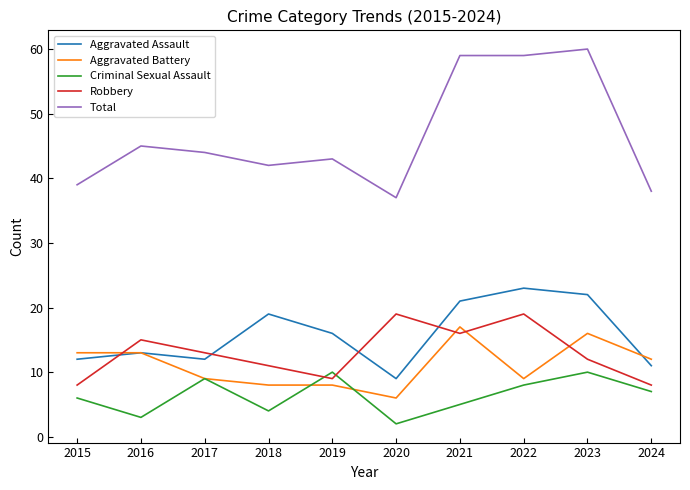

Reading left to right, what are all the values shown in this chart?

Aggravated Assault: 2015=12	2016=13	2017=12	2018=19	2019=16	2020=9	2021=21	2022=23	2023=22	2024=11
Aggravated Battery: 2015=13	2016=13	2017=9	2018=8	2019=8	2020=6	2021=17	2022=9	2023=16	2024=12
Criminal Sexual Assault: 2015=6	2016=3	2017=9	2018=4	2019=10	2020=2	2021=5	2022=8	2023=10	2024=7
Robbery: 2015=8	2016=15	2017=13	2018=11	2019=9	2020=19	2021=16	2022=19	2023=12	2024=8
Total: 2015=39	2016=45	2017=44	2018=42	2019=43	2020=37	2021=59	2022=59	2023=60	2024=38